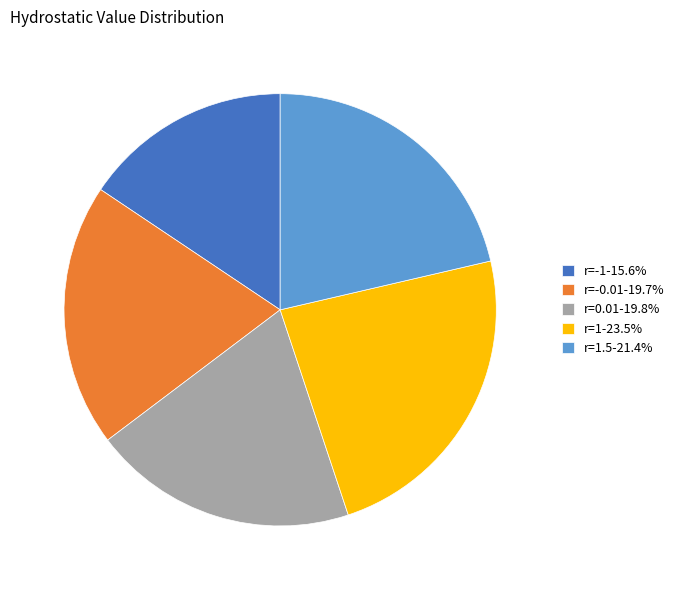

Does r=1.5-21.4% represent more than half of the total?

No